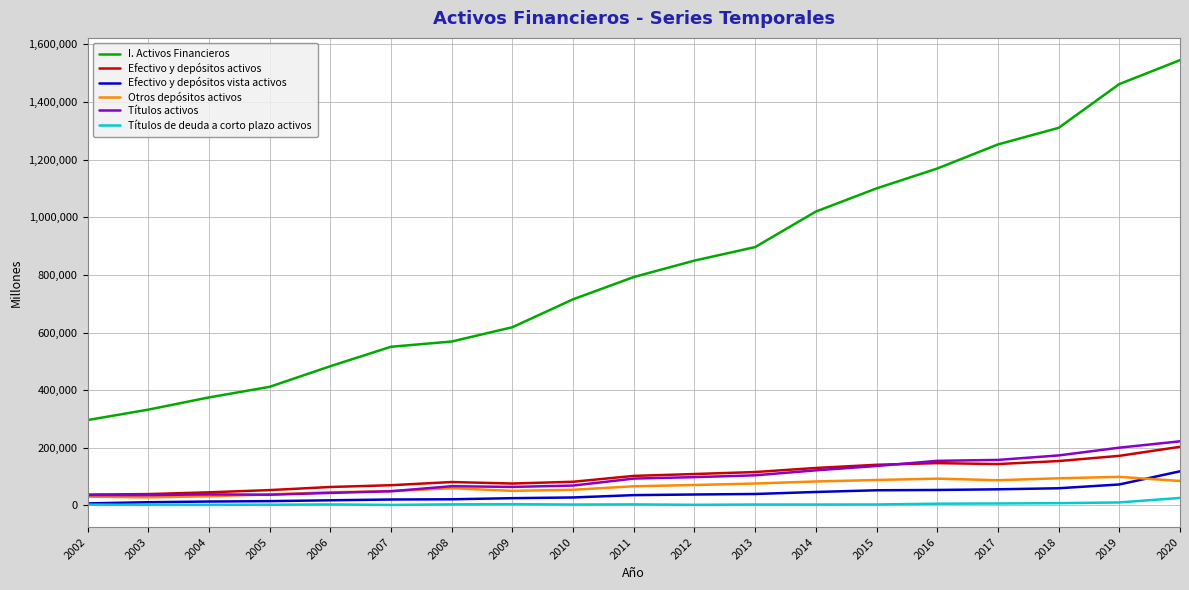

True or false: Títulos de deuda a corto plazo activos and I. Activos Financieros intersect in this chart.

False